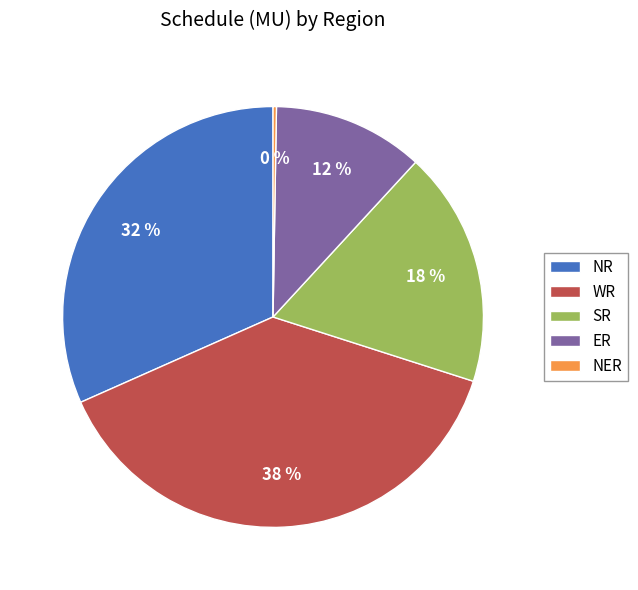

To the nearest percent, what is the average slice percentage?

20%